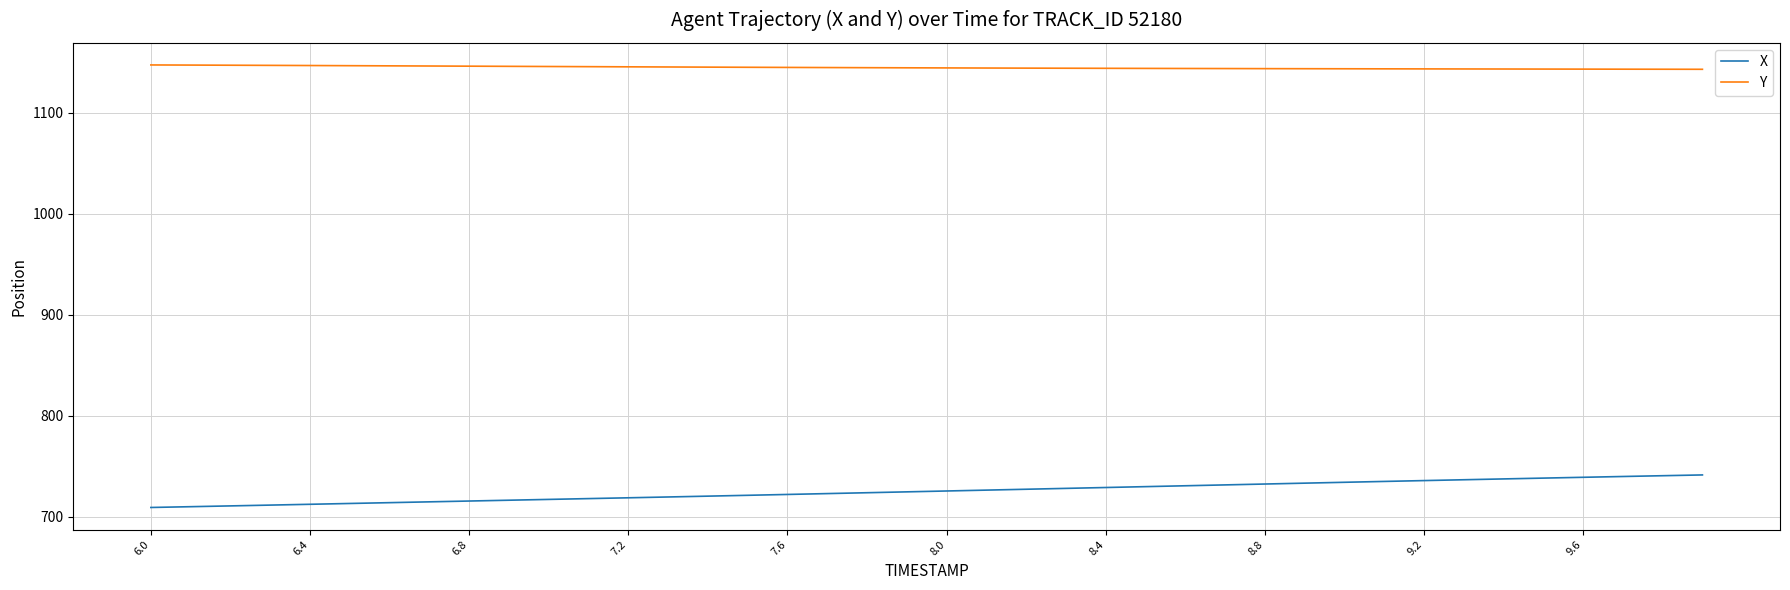

True or false: Y and X intersect in this chart.

False